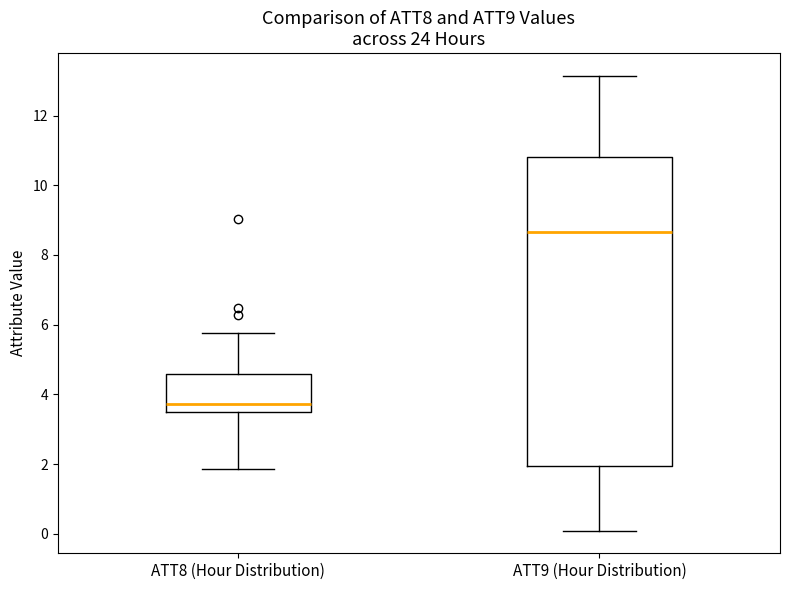

Which box has the highest median line?

ATT9 (Hour Distribution)